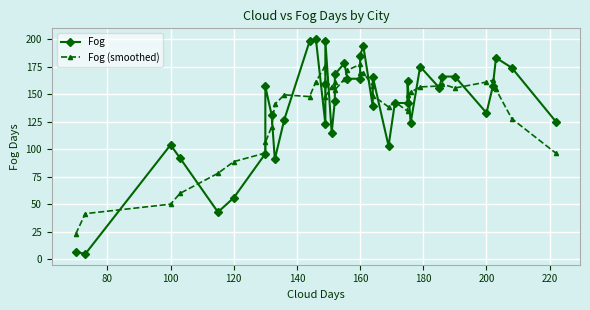

True or false: Fog (smoothed) and Fog cross at least once.

True